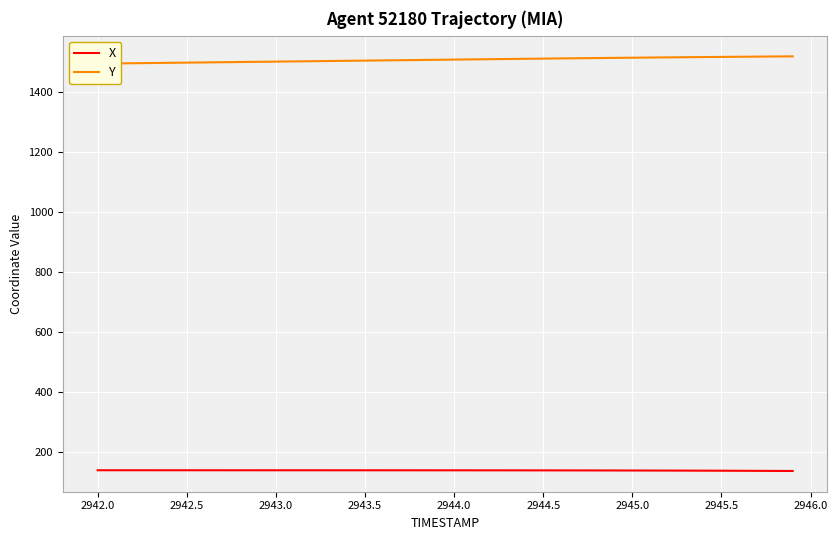

Which series has the largest total across all categories?

Y